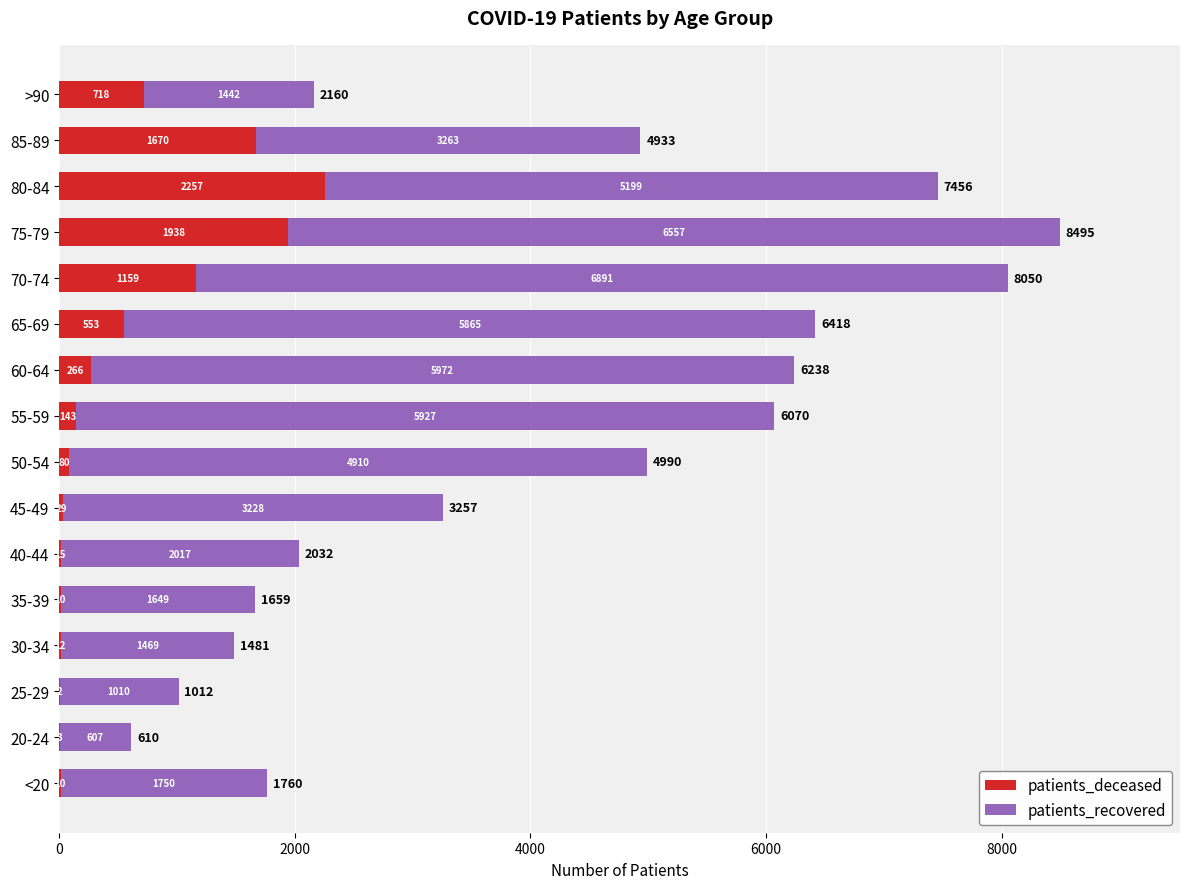

At which label is patients_deceased closest to 1129?

70-74